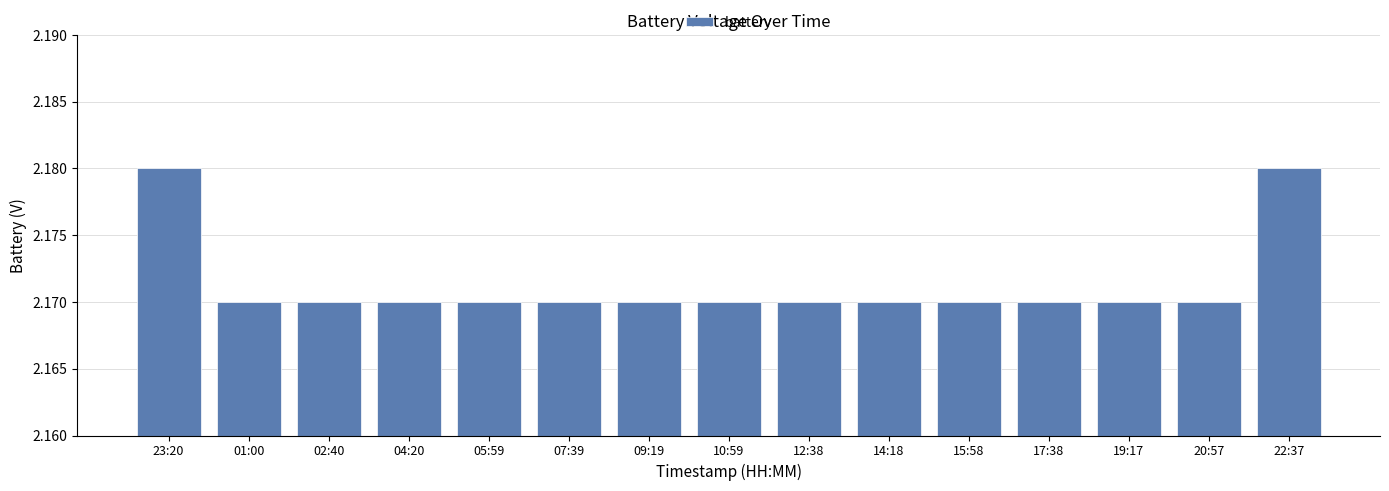

True or false: the data shows 3.5 at 10:59.

False